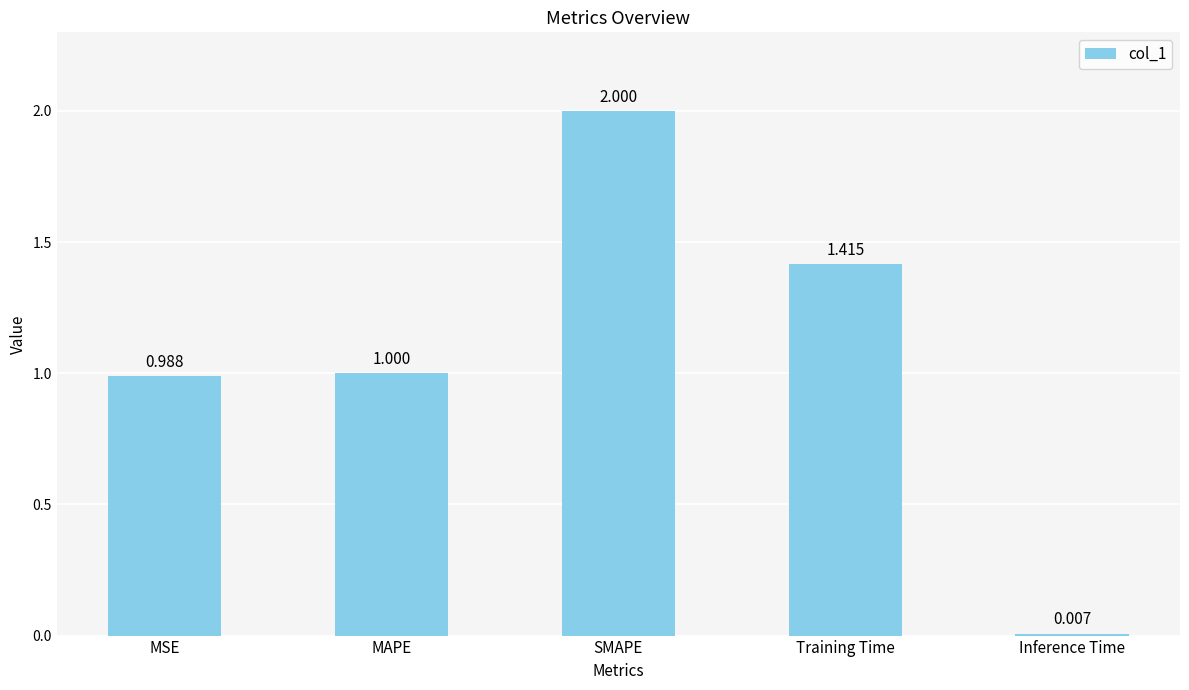

How many data points does each series have?

5